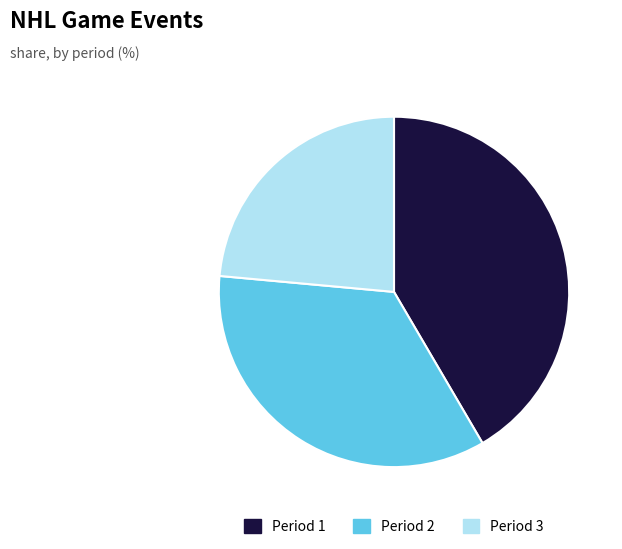

Does Period 1 account for over 50% of the chart?

No